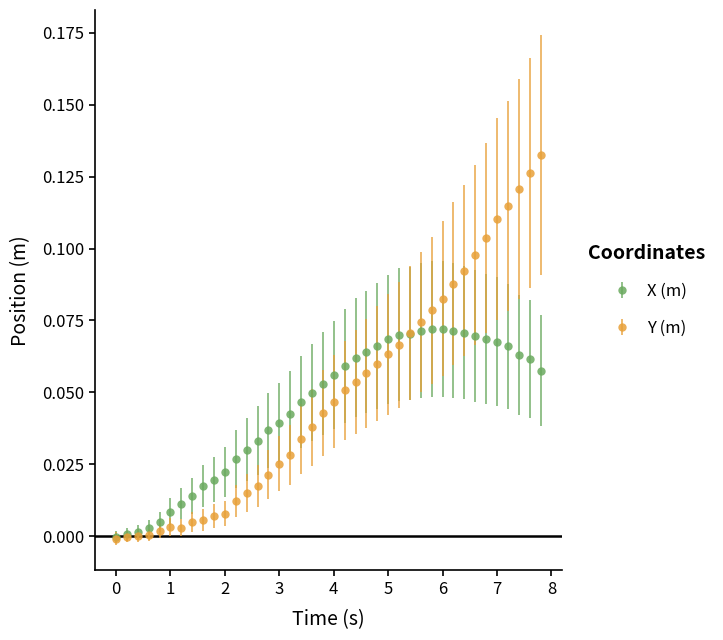

Which series has the largest range (max minus min)?

Y (m)